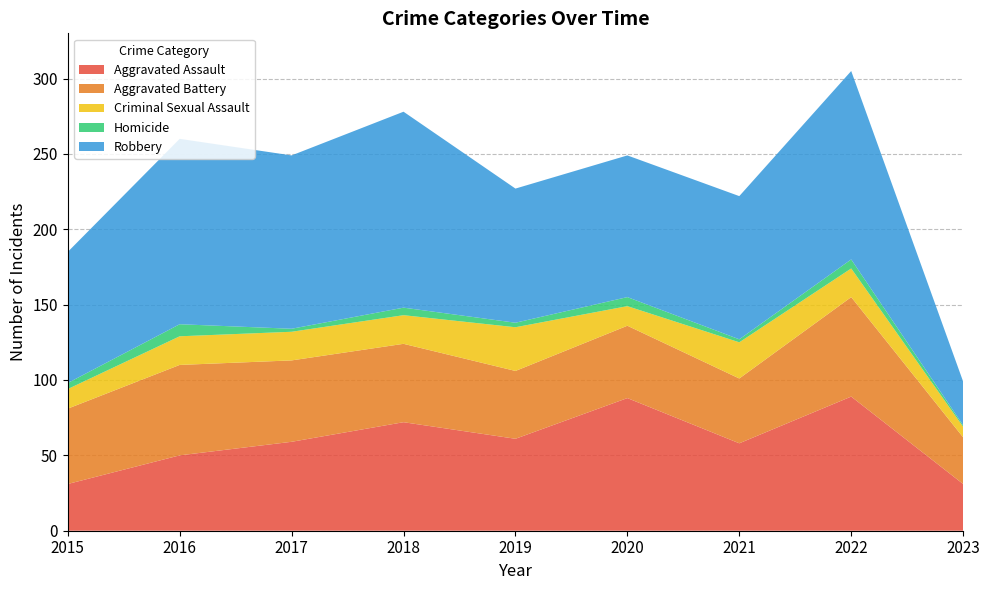

Reading left to right, extract all data points from this chart.

Aggravated Assault: 2015=31	2016=50	2017=59	2018=72	2019=61	2020=88	2021=58	2022=89	2023=31
Aggravated Battery: 2015=50	2016=60	2017=54	2018=52	2019=45	2020=48	2021=43	2022=66	2023=31
Criminal Sexual Assault: 2015=13	2016=19	2017=19	2018=19	2019=29	2020=13	2021=24	2022=19	2023=7
Homicide: 2015=4	2016=8	2017=2	2018=5	2019=3	2020=6	2021=2	2022=6	2023=1
Robbery: 2015=87	2016=123	2017=115	2018=130	2019=89	2020=94	2021=95	2022=125	2023=29